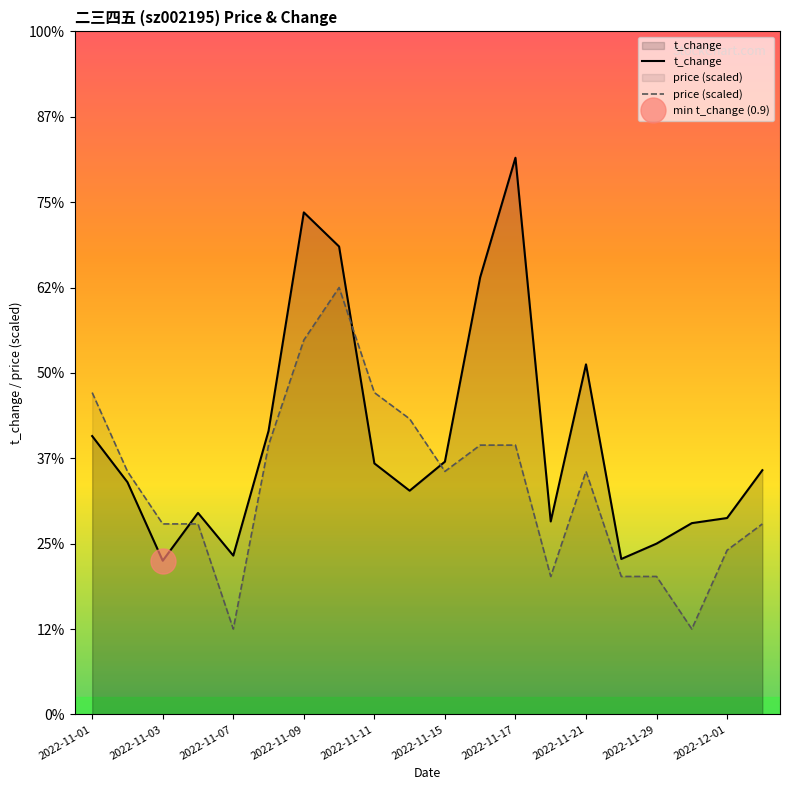

At how many categories does at least one series exceed 3?

1